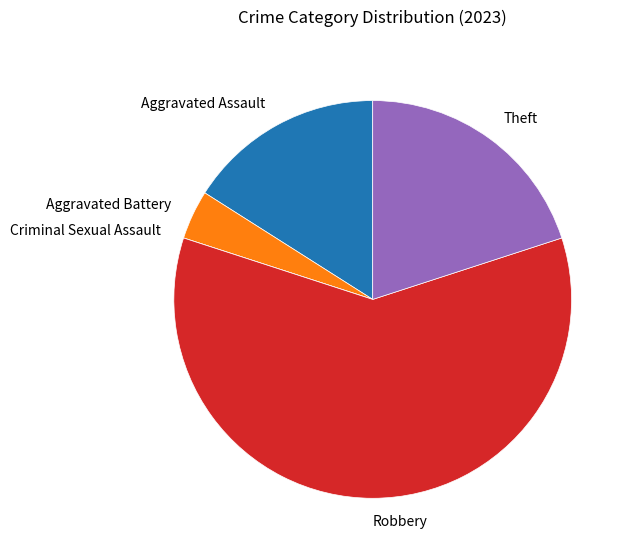

Combined, do Theft and Aggravated Battery account for over 50%?

No